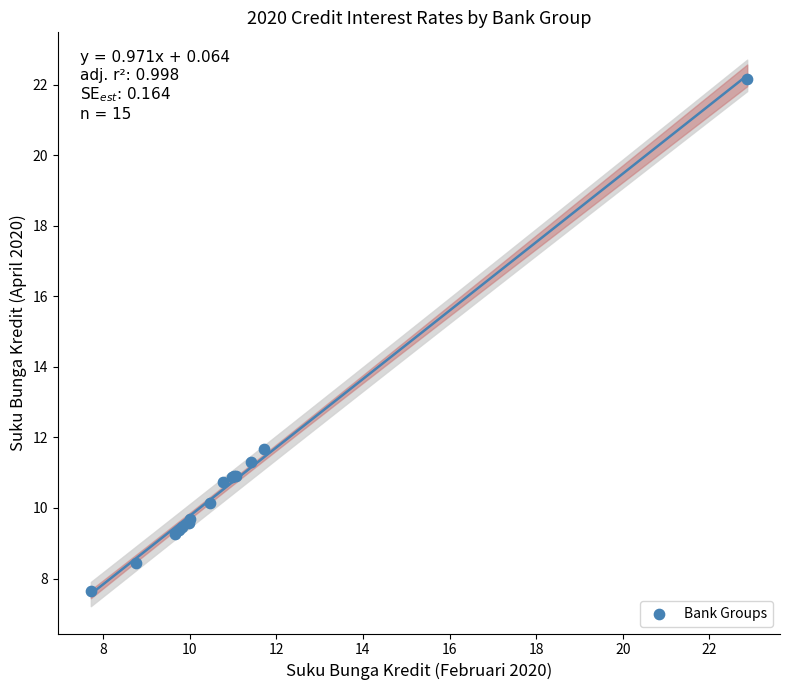

What Y value in the scatter plot is closest to 14?

11.7